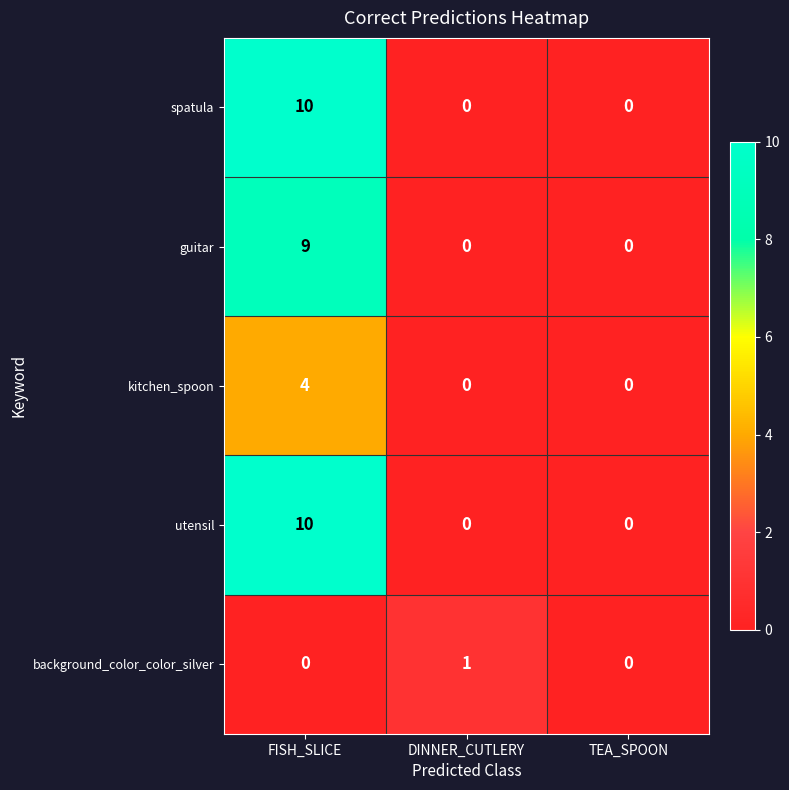

At how many categories does at least one series exceed 6?

1